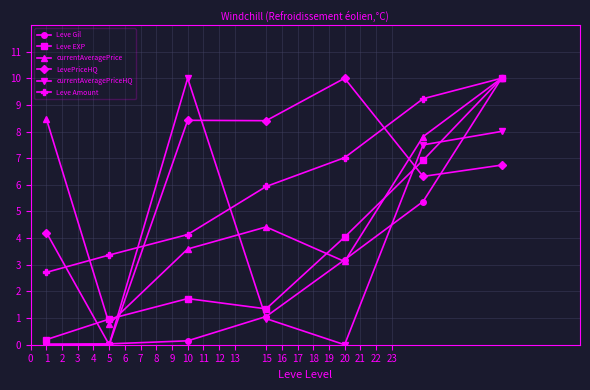

What is the average value of the Leve EXP series?

3.6